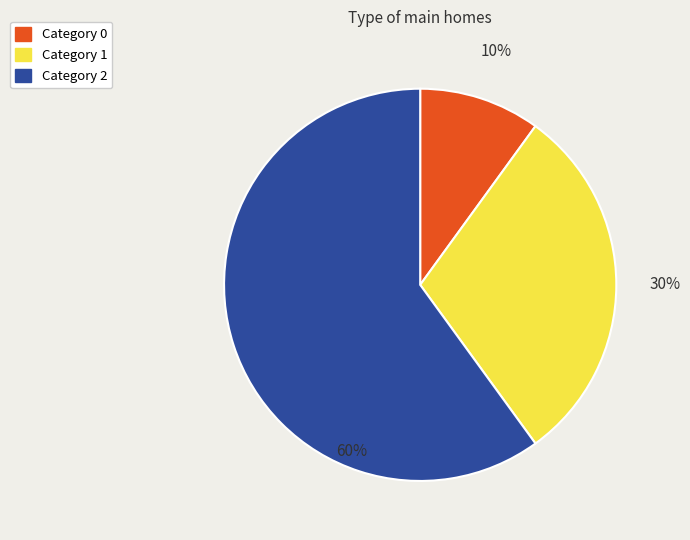

Which category has the biggest portion of the pie?

Category 2